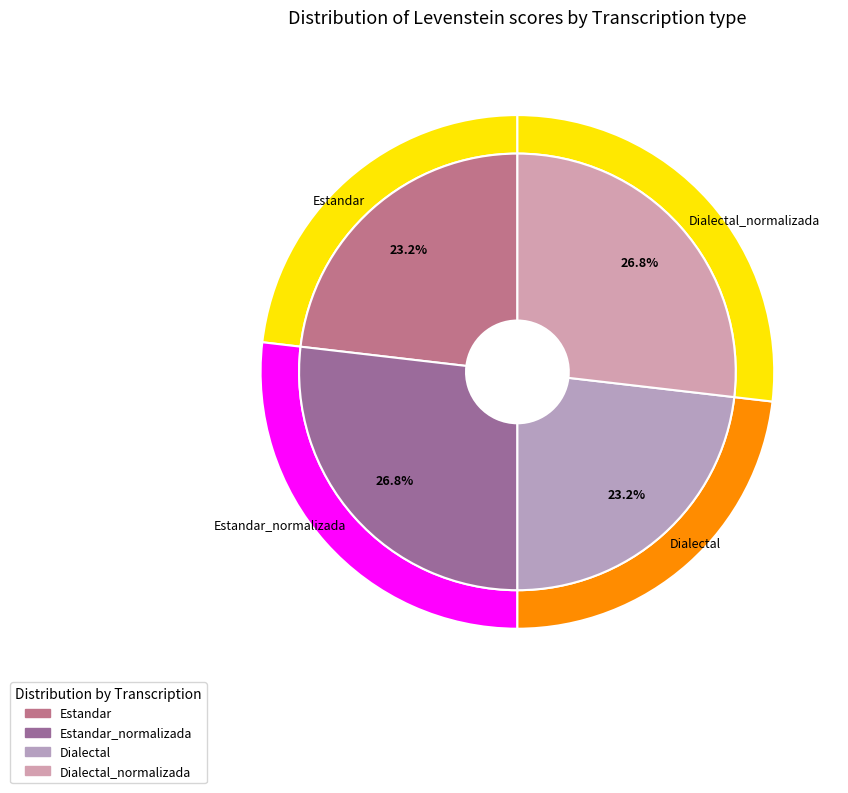

Combined, do Dialectal_normalizada and Estandar_normalizada account for over 50%?

Yes